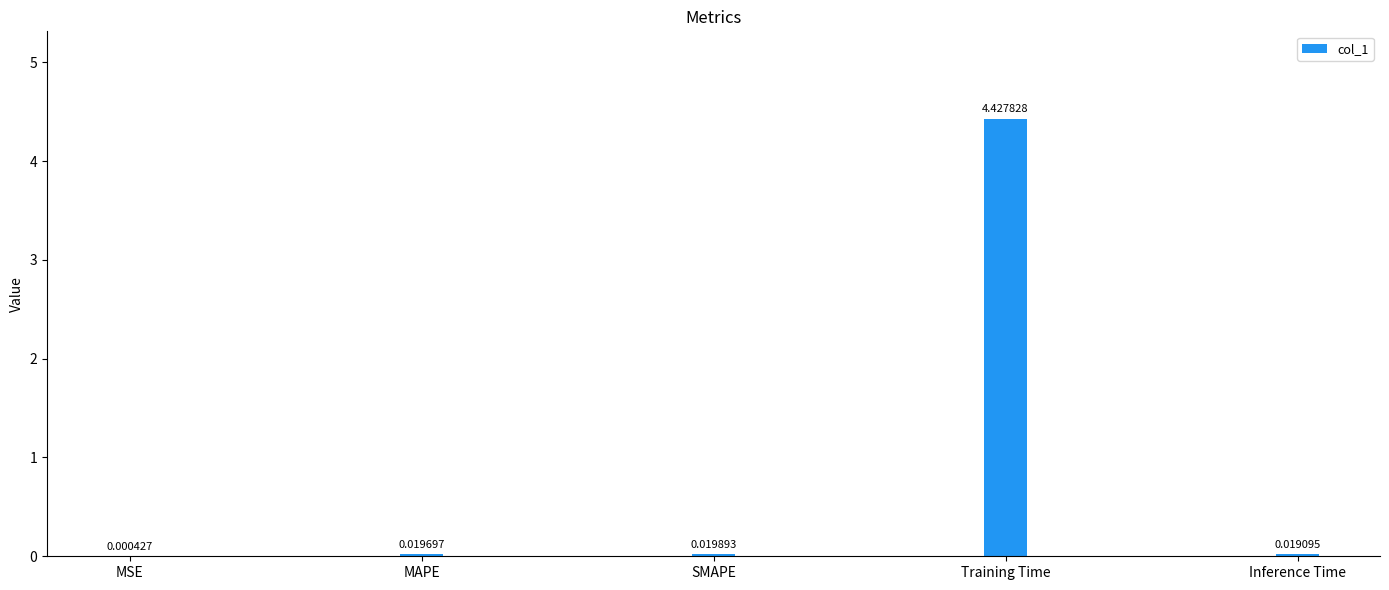

What is the sum of all values?

4.5